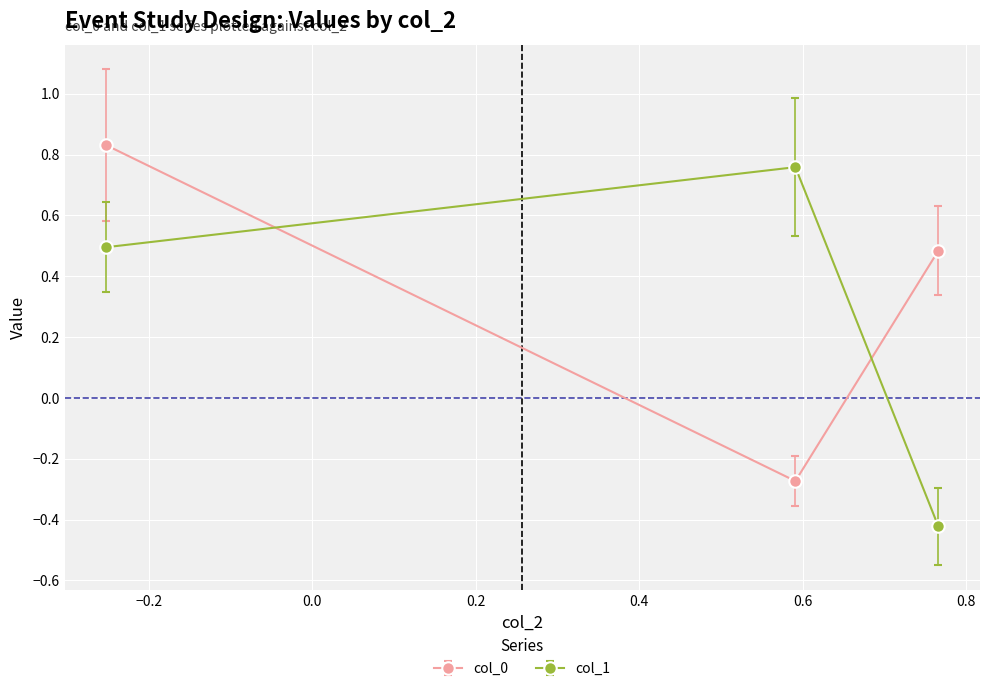

What is the difference between the maximum and second lowest values in the col_0 series?

0.3